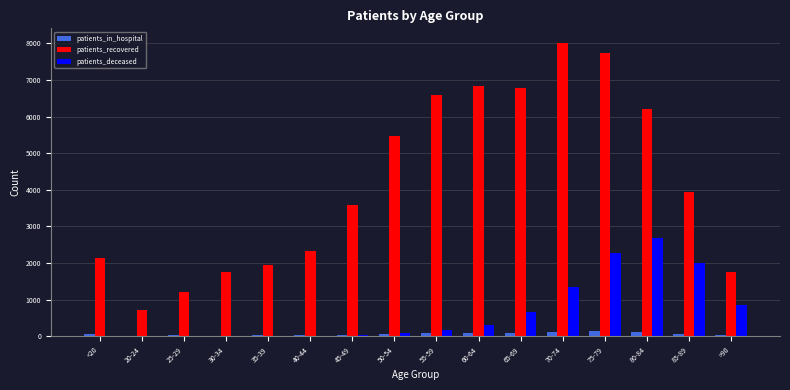

What is the sum of all patients_deceased values?

10488